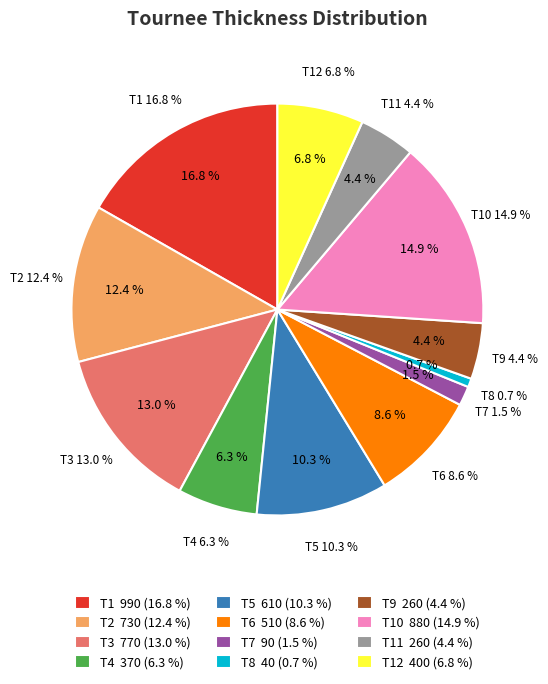

Is it true that T6 is 17% of the pie?

False